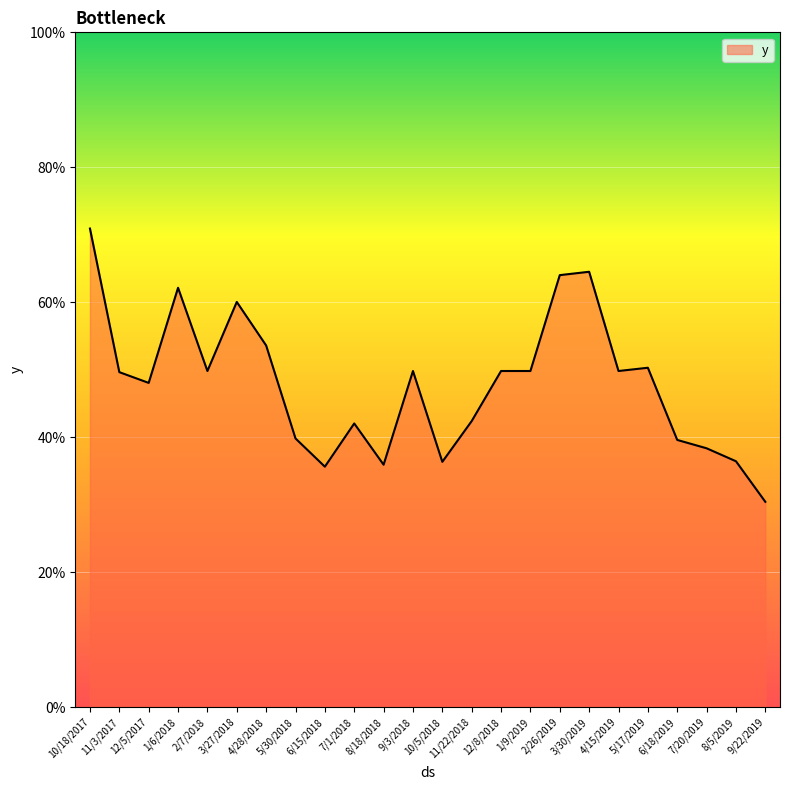

What is the difference between the second highest and second lowest values?

0.3